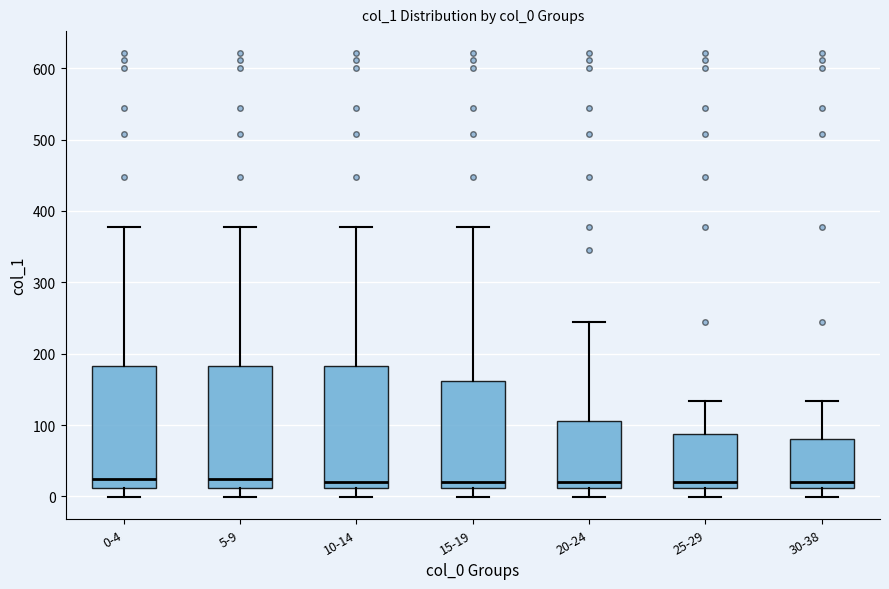

Where is the lower edge of the box for 20-24 on the y-axis? The values are not printed on the chart, so give them approximately, as read against the axis.

10